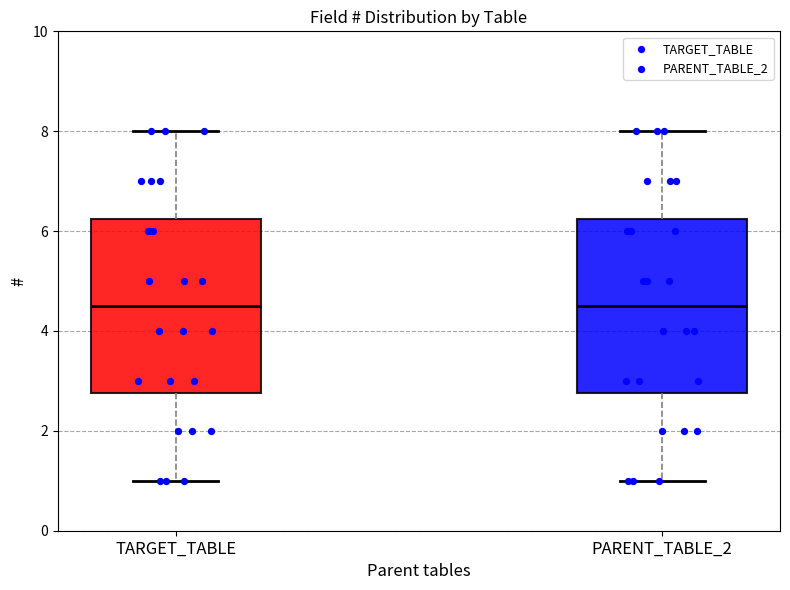

Where is the upper edge of the box for TARGET_TABLE on the y-axis? The values are not printed on the chart, so give them approximately, as read against the axis.

6.2